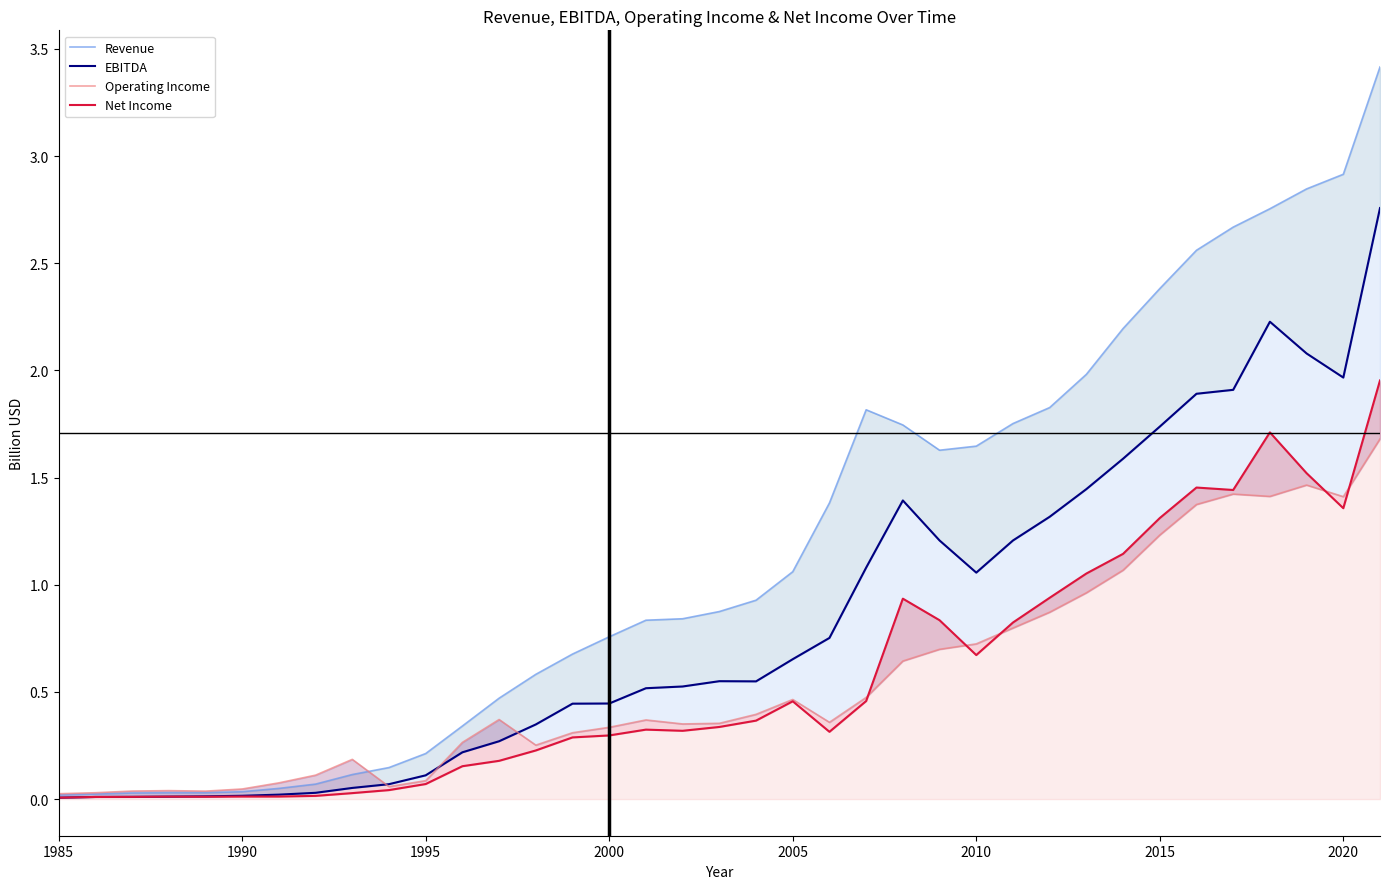

What is the greatest value displayed?

3.4